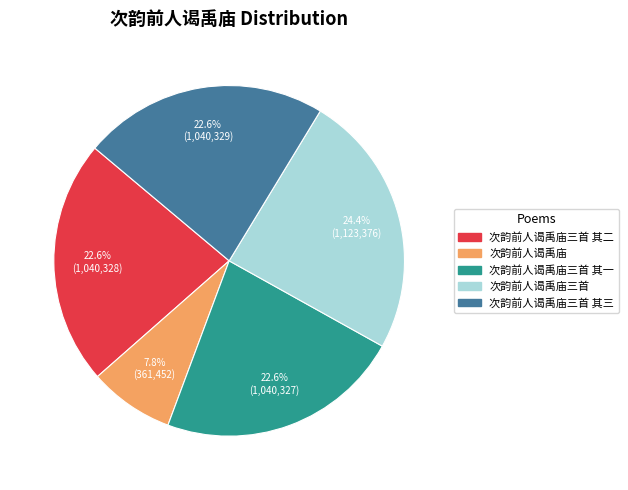

Does any single category account for the majority?

No